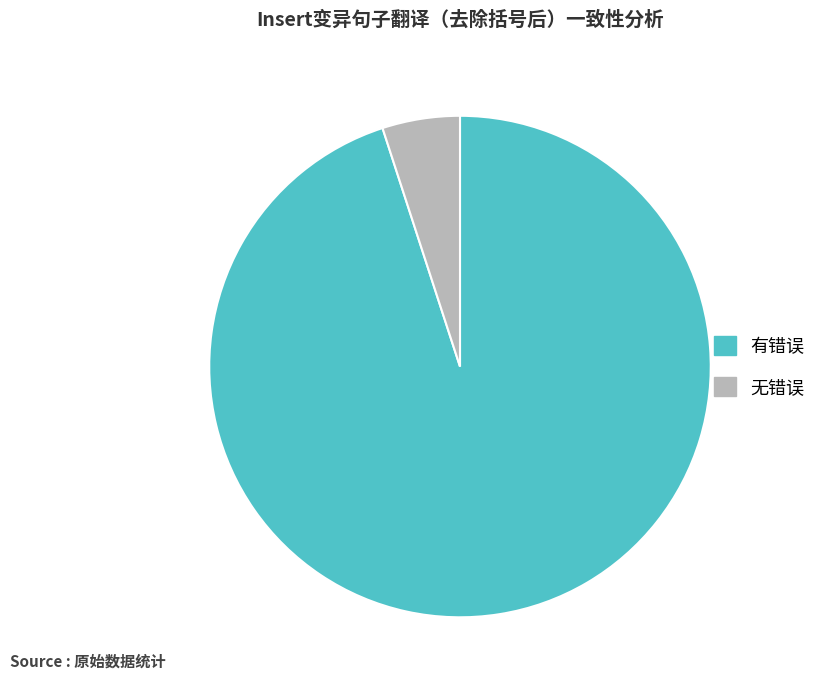

Is 有错误 the majority of the pie?

Yes